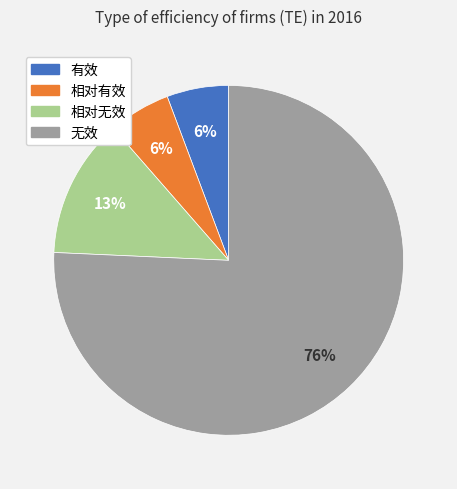

Count the number of slices in the pie.

4